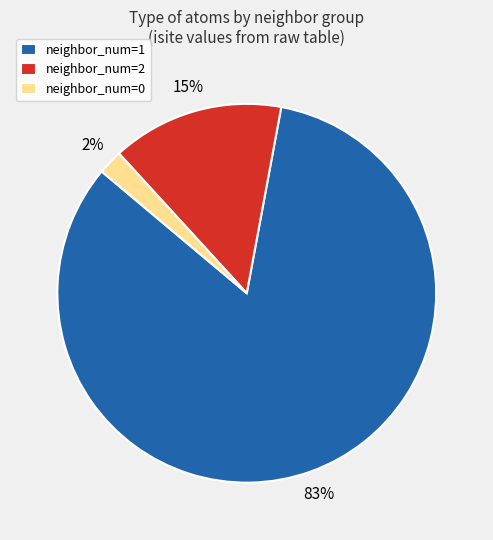

Which category has the biggest portion of the pie?

neighbor_num=1